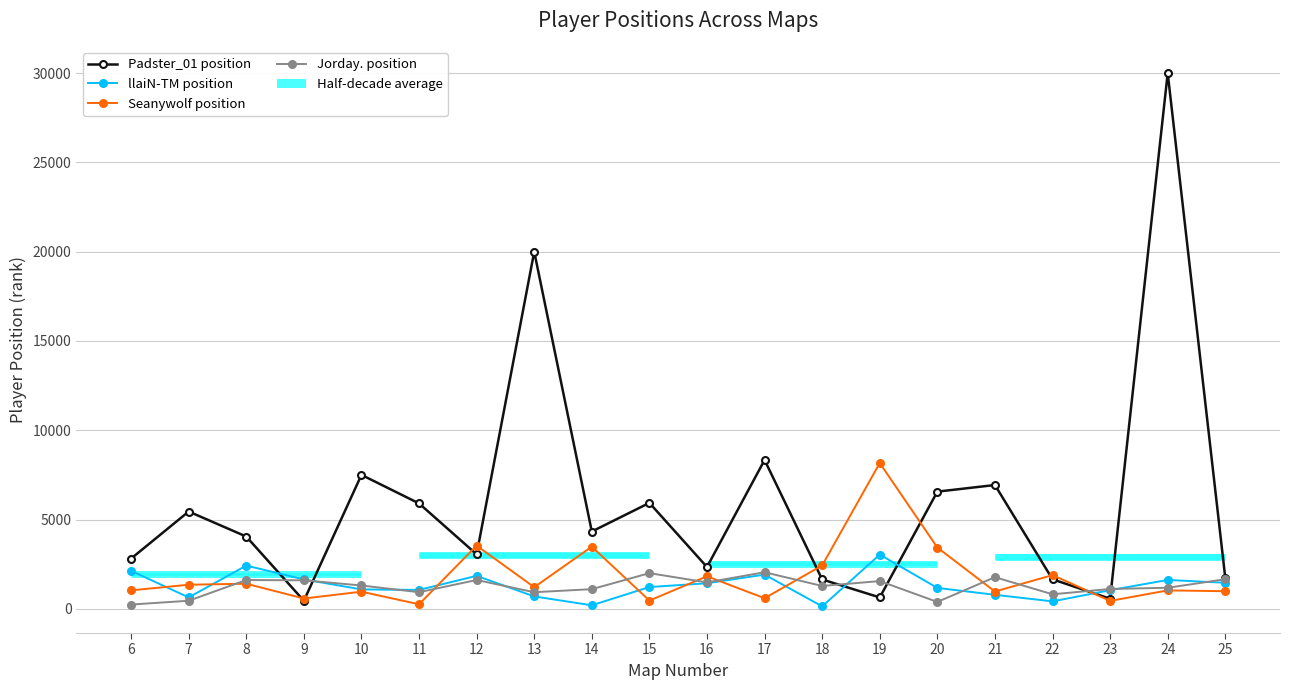

What is the minimum value shown in the chart?

139